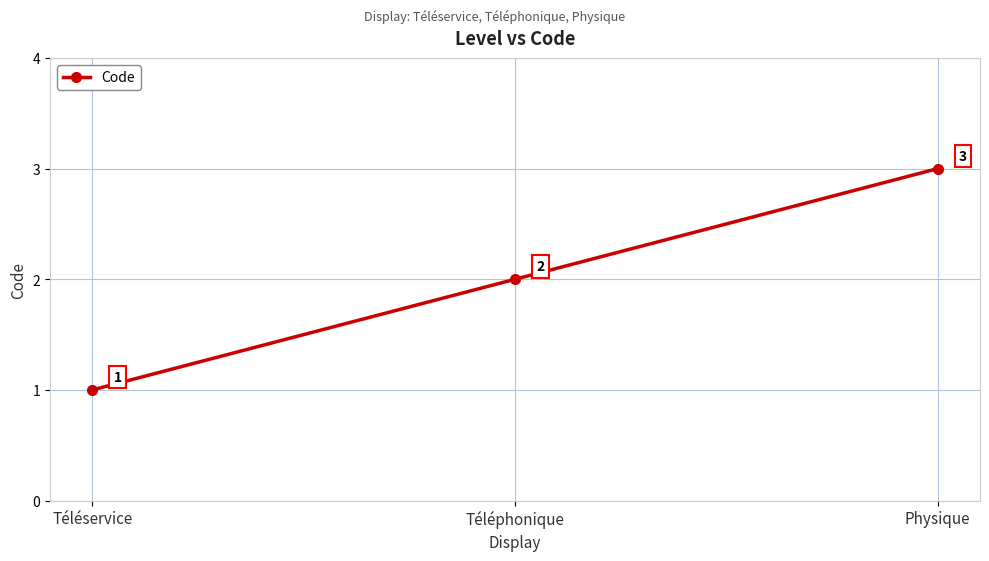

How many distinct data groups are displayed?

1